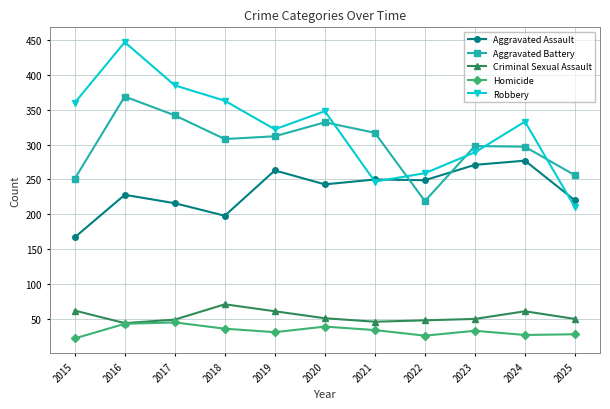

Where is the first local minimum for Robbery?

2019